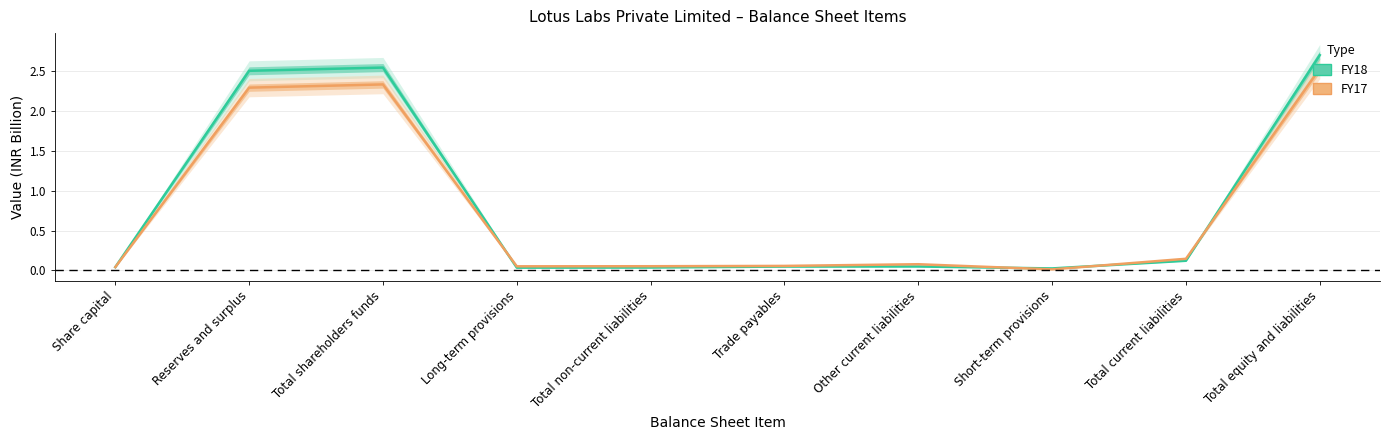

Reading left to right, what are all the values shown in this chart?

FY18: 0.0	2.5	2.5	0.0	0.0	0.0	0.0	0.0	0.1	2.7
FY17: 0.0	2.3	2.3	0.1	0.1	0.1	0.1	0.0	0.1	2.5